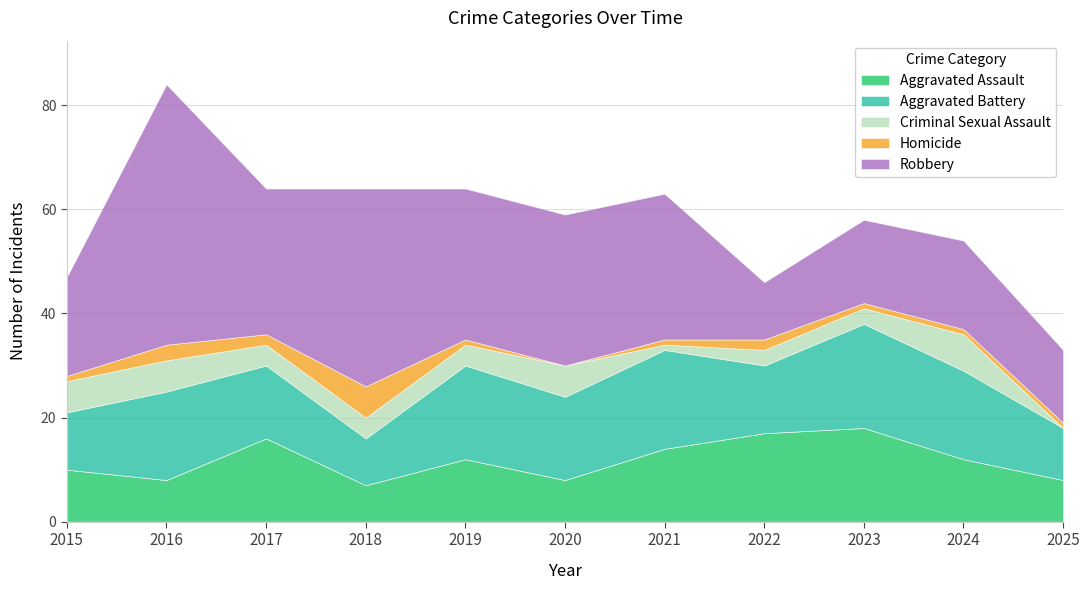

At which label does Homicide first exceed 1?

2016